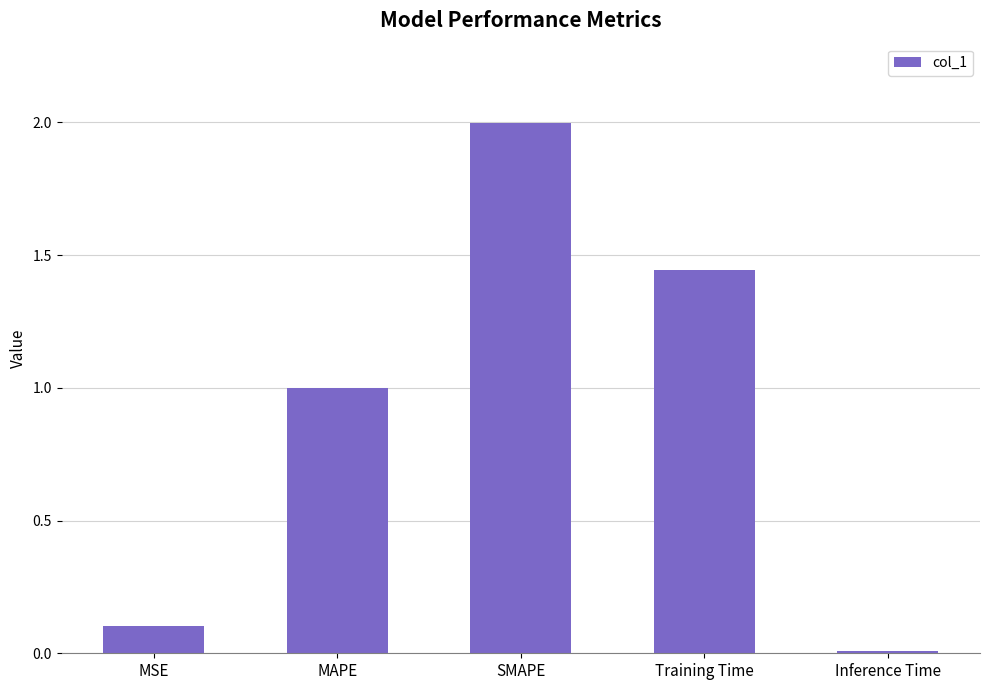

What is the sum of all values?

4.6